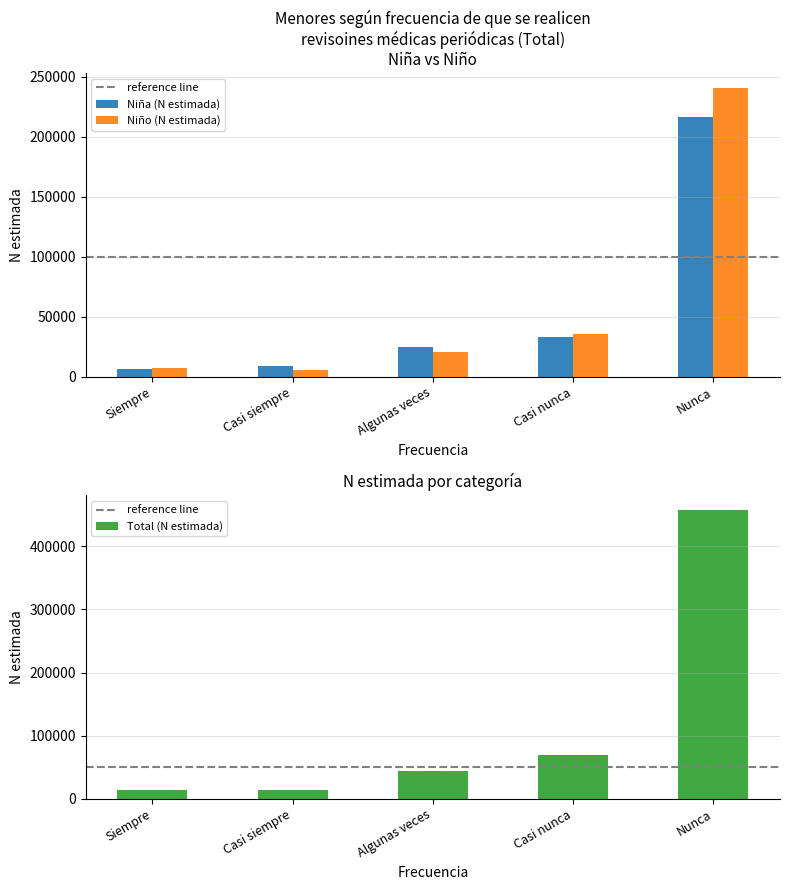

What is the minimum value for Total (N estimada)?

13913